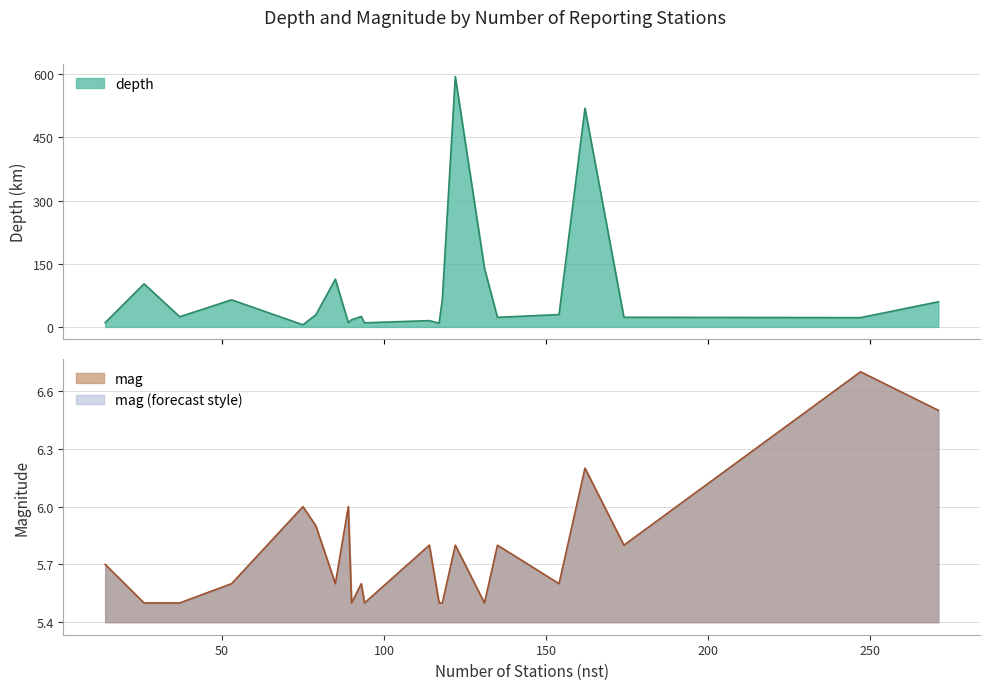

How many lines are shown in the chart?

2